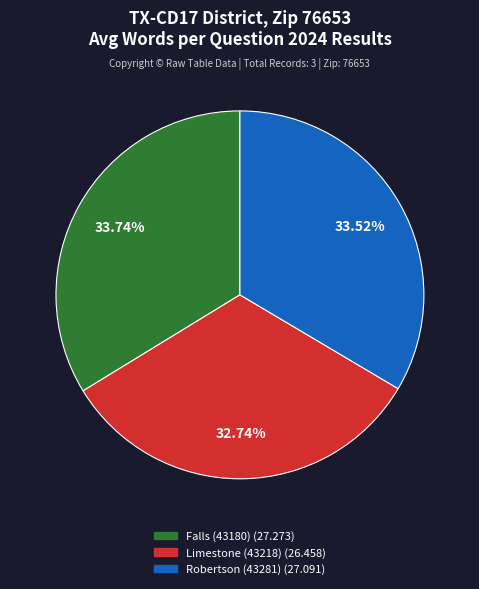

To the nearest percent, what is the combined percentage of Robertson (43281) and Falls (43180)?

67%